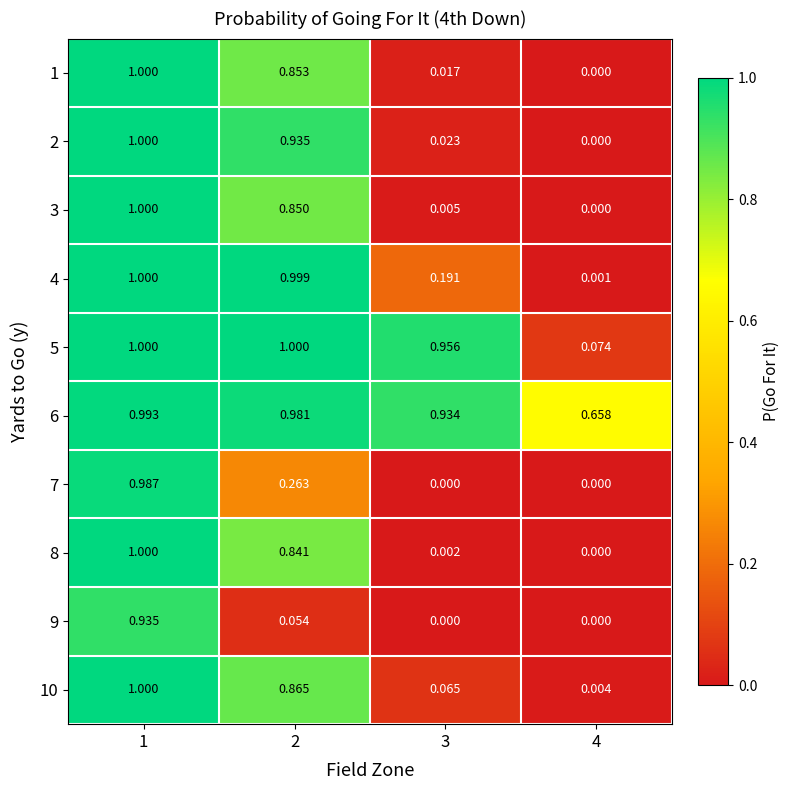

Is the value of 9 at 3 greater than the value of 3 at 3?

No